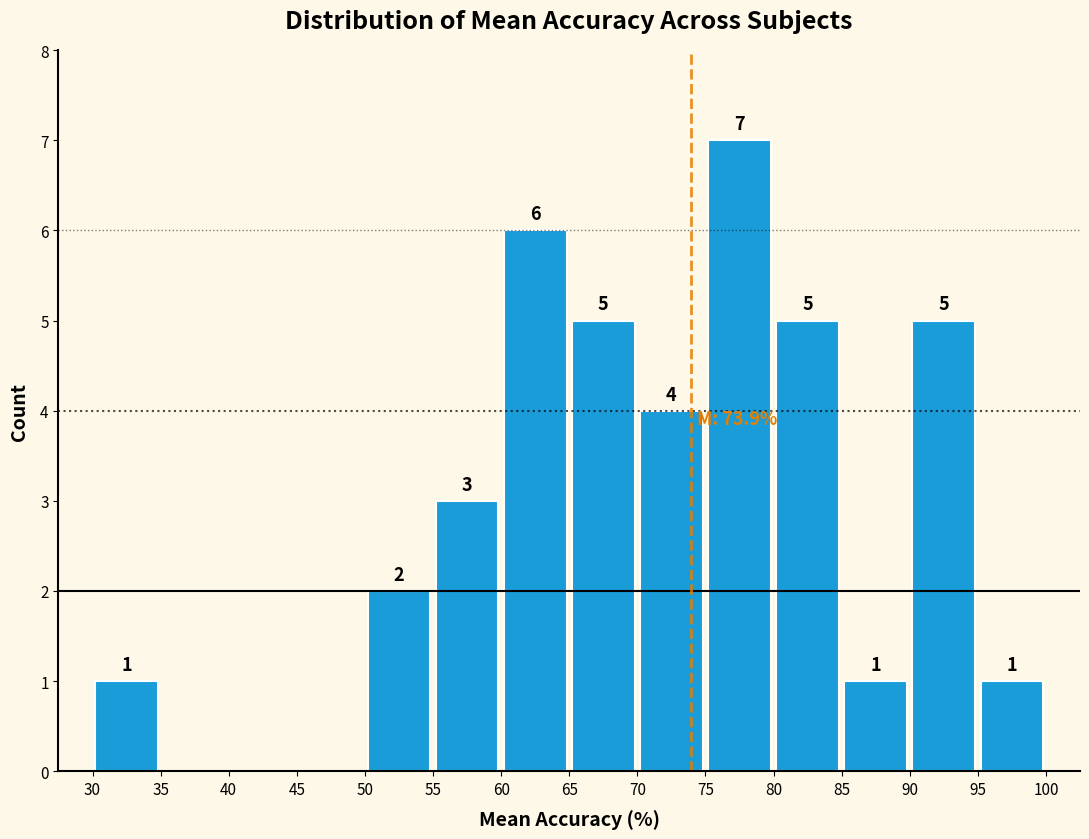

Over which range of the x-axis is the bar tallest?

75 to 80